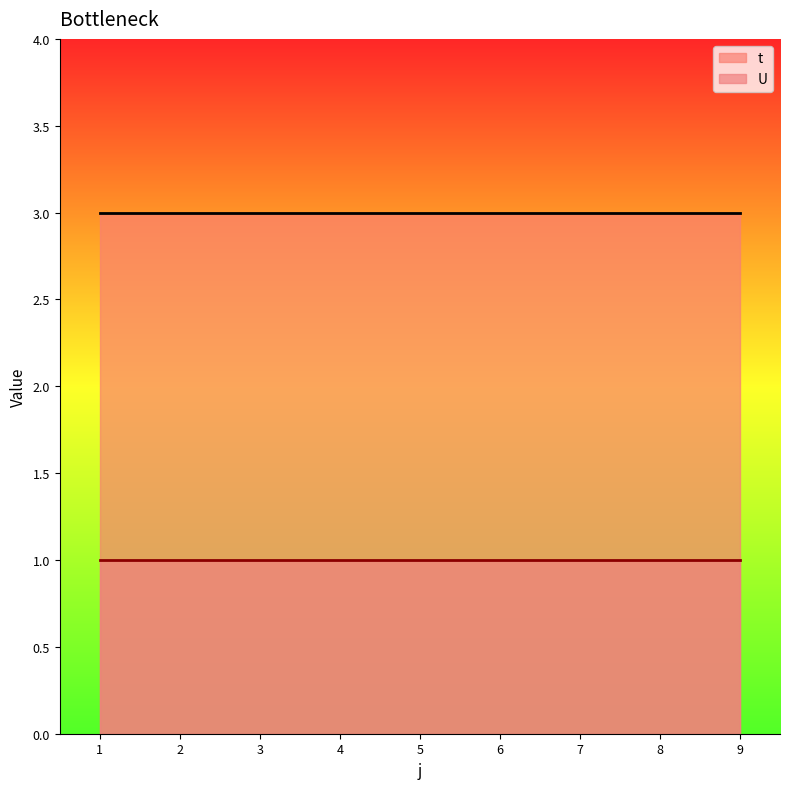

What are all the series names shown in the legend?

t, U